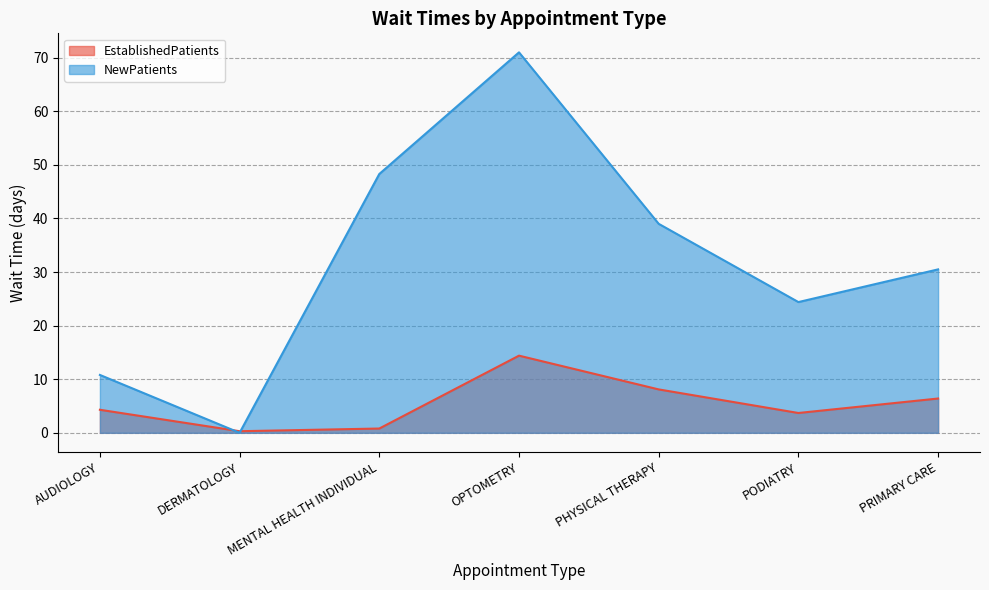

What is the label of the 6th point from the right?

DERMATOLOGY